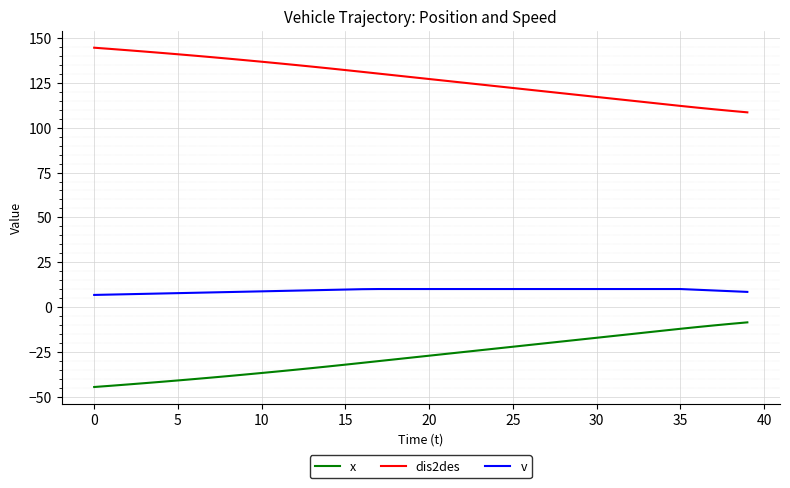

Which series has the largest total across all categories?

dis2des